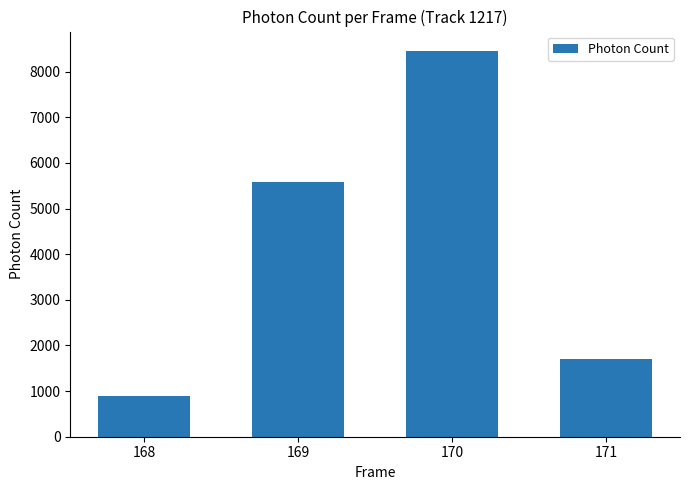

What is the sum of all values?

16619.2